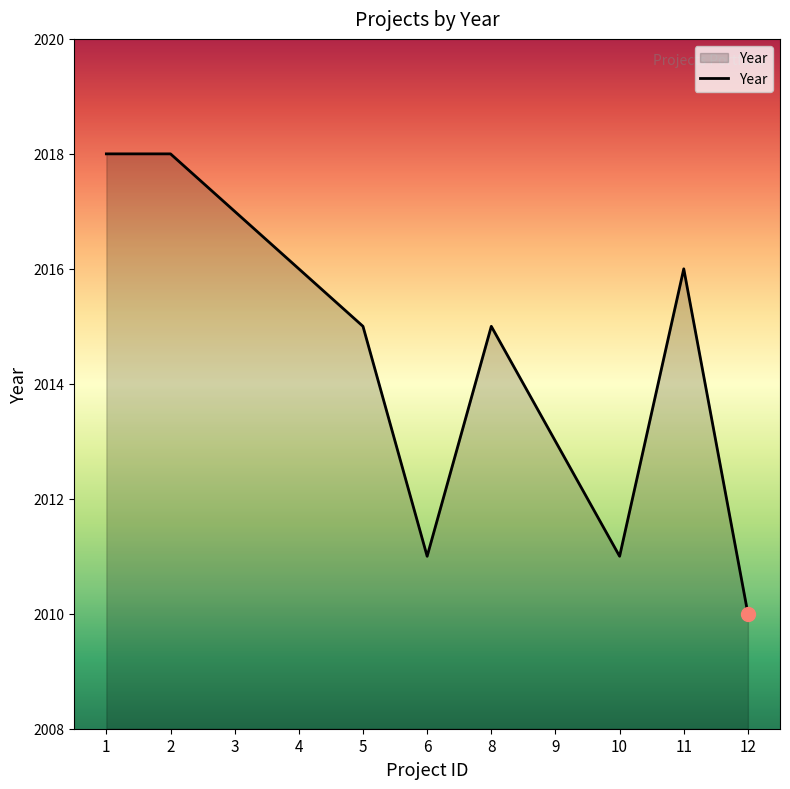

The value at 10 is 2011. True or false?

True